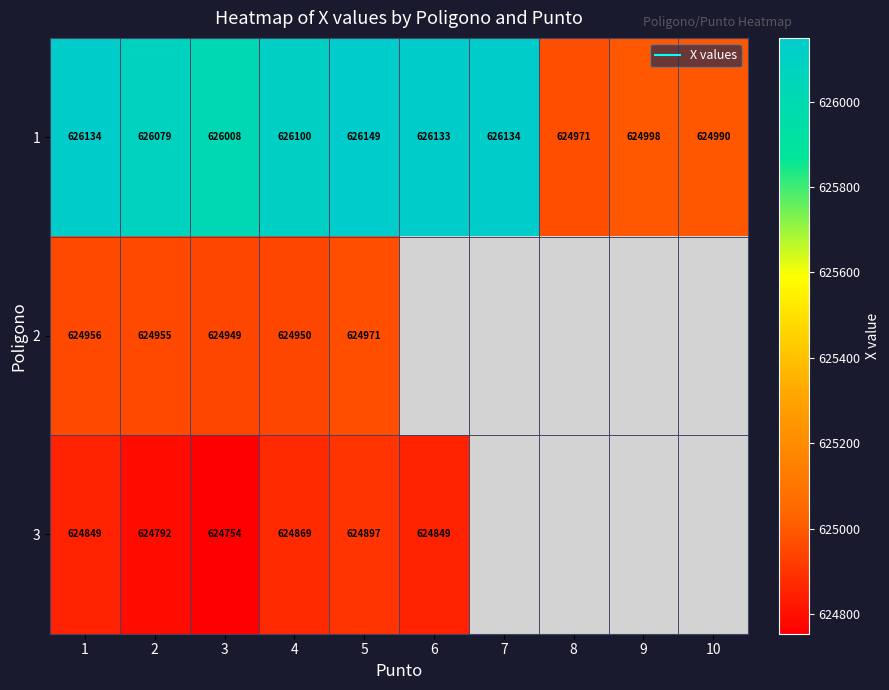

Which series has the widest spread of values?

1